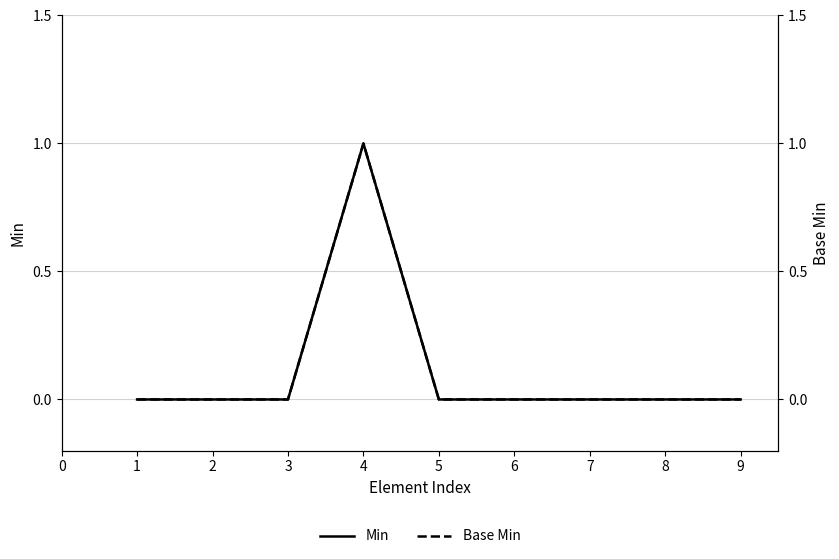

What is the highest value of the Min series?

1